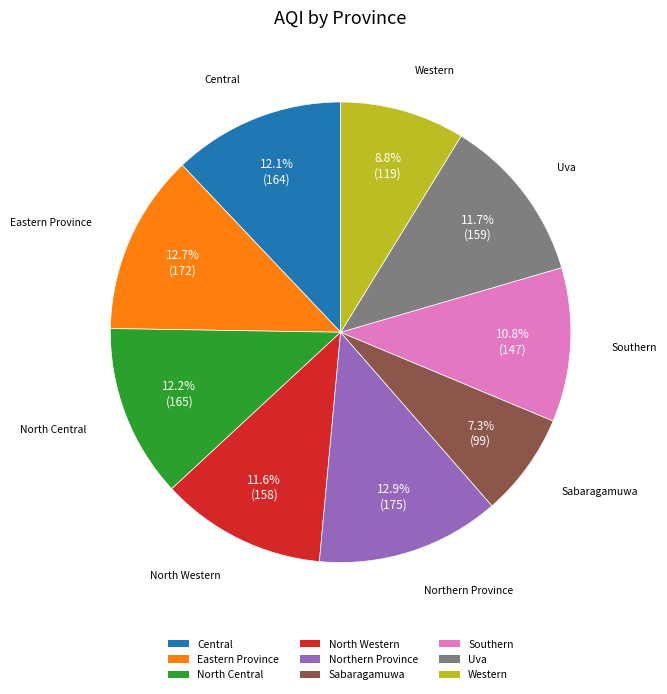

True or false: Eastern Province accounts for 7% of the total.

False